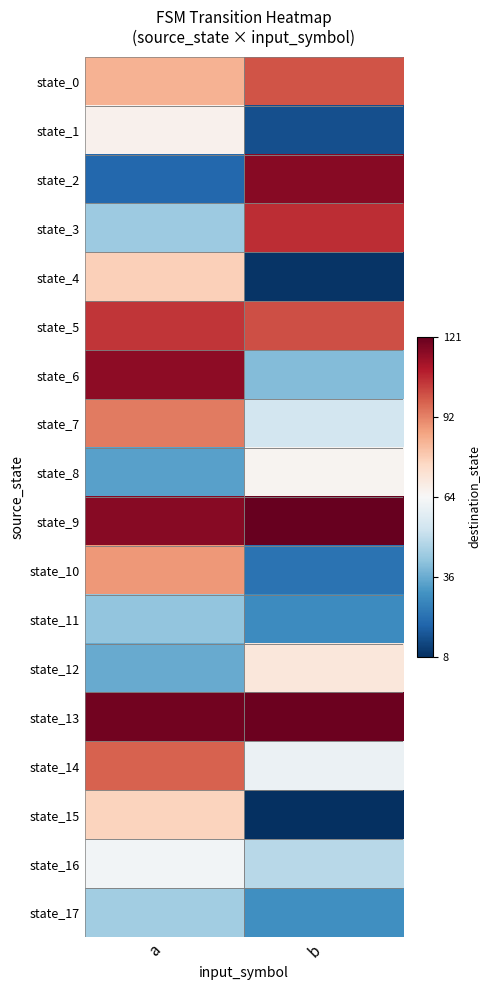

Count the number of data series in this chart.

18